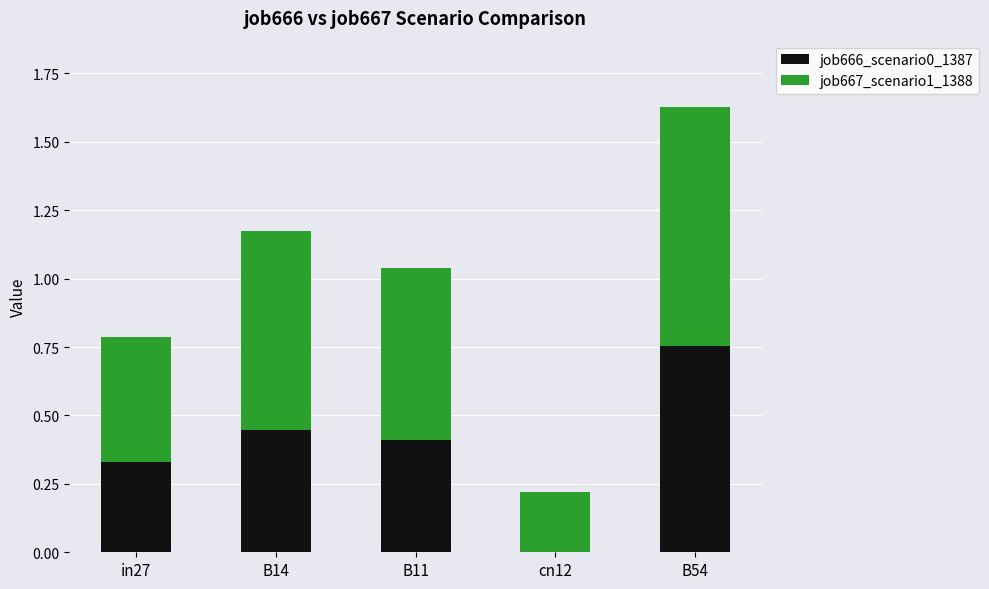

Is it true that job666_scenario0_1387 equals 0.4 at B14?

True